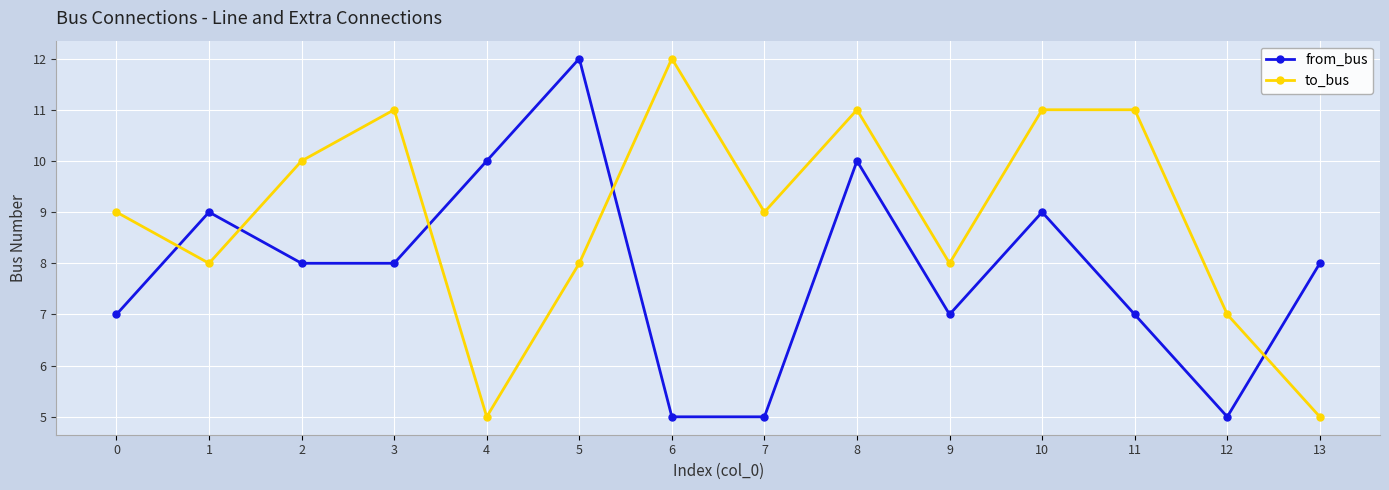

What are all the series names shown in the legend?

from_bus, to_bus